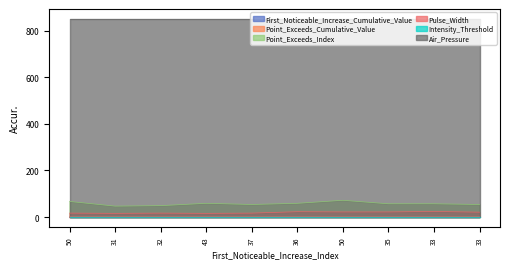

How many lines are shown in the chart?

6